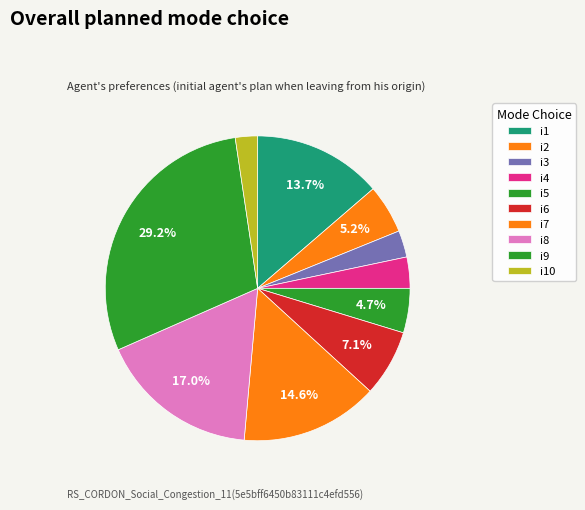

Count the number of slices in the pie.

10